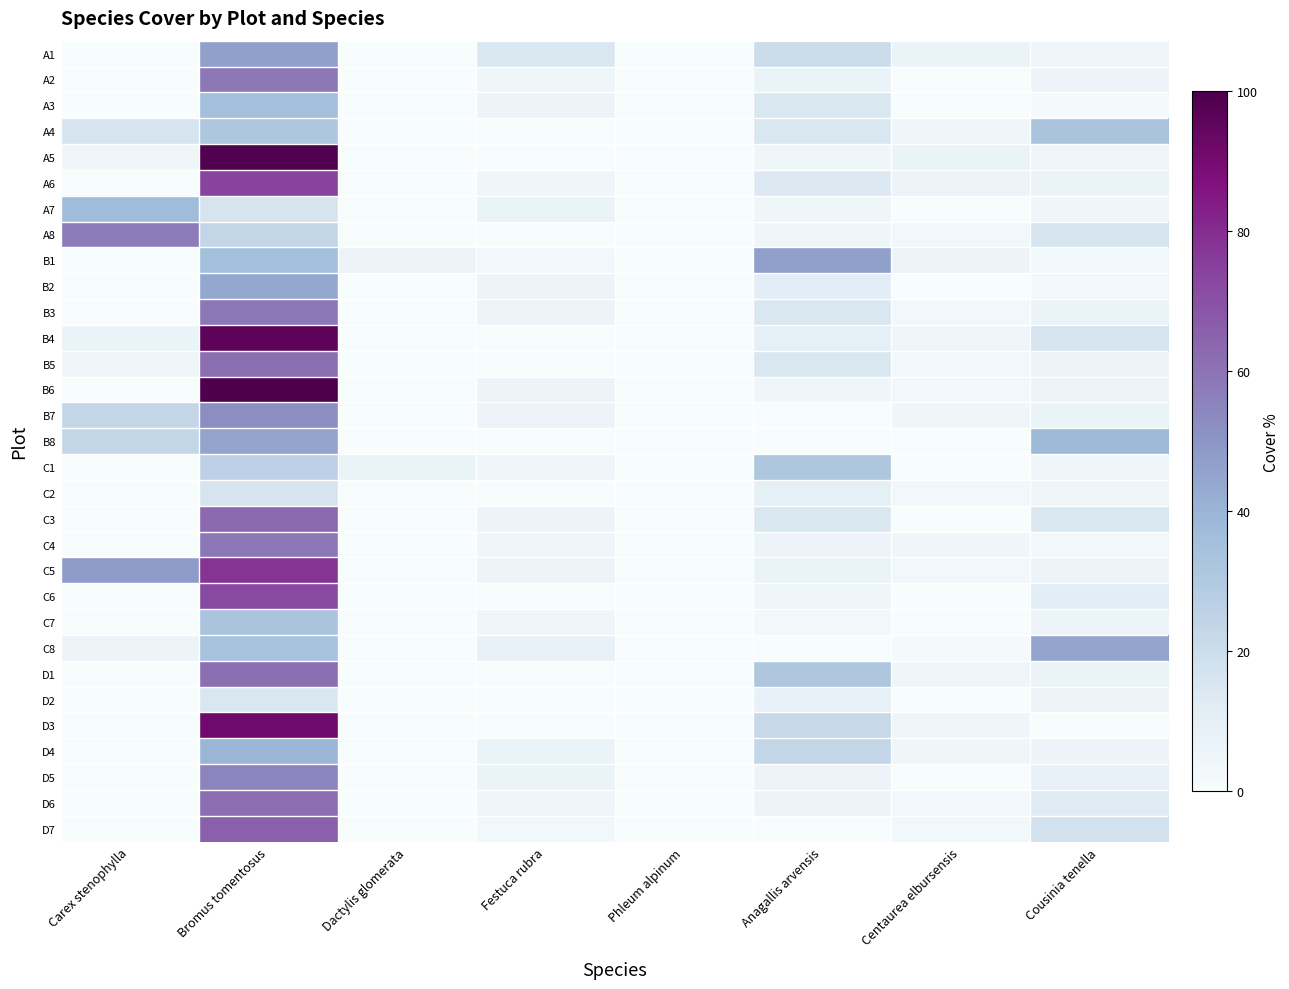

Reading left to right, extract all data points from this chart.

A1: Carex stenophylla=0.0	Bromus tomentosus=46.6	Dactylis glomerata=0.0	Festuca rubra=15.1	Phleum alpinum=0.0	Anagallis arvensis=20.5	Centaurea elbursensis=6.8	Cousinia tenella=4.1
A2: Carex stenophylla=0.0	Bromus tomentosus=58.9	Dactylis glomerata=0.0	Festuca rubra=4.1	Phleum alpinum=0.0	Anagallis arvensis=6.8	Centaurea elbursensis=0.0	Cousinia tenella=5.5
A3: Carex stenophylla=0.0	Bromus tomentosus=35.6	Dactylis glomerata=0.0	Festuca rubra=5.5	Phleum alpinum=0.0	Anagallis arvensis=15.1	Centaurea elbursensis=0.0	Cousinia tenella=1.4
A4: Carex stenophylla=16.4	Bromus tomentosus=31.5	Dactylis glomerata=0.0	Festuca rubra=0.0	Phleum alpinum=0.0	Anagallis arvensis=15.1	Centaurea elbursensis=4.1	Cousinia tenella=32.9
A5: Carex stenophylla=4.1	Bromus tomentosus=98.6	Dactylis glomerata=0.0	Festuca rubra=0.0	Phleum alpinum=0.0	Anagallis arvensis=4.1	Centaurea elbursensis=6.8	Cousinia tenella=4.1
A6: Carex stenophylla=0.0	Bromus tomentosus=74.0	Dactylis glomerata=0.0	Festuca rubra=4.1	Phleum alpinum=0.0	Anagallis arvensis=13.7	Centaurea elbursensis=5.5	Cousinia tenella=6.8
A7: Carex stenophylla=37.0	Bromus tomentosus=16.4	Dactylis glomerata=0.0	Festuca rubra=6.8	Phleum alpinum=0.0	Anagallis arvensis=4.1	Centaurea elbursensis=0.0	Cousinia tenella=4.1
A8: Carex stenophylla=57.5	Bromus tomentosus=23.3	Dactylis glomerata=0.0	Festuca rubra=0.0	Phleum alpinum=0.0	Anagallis arvensis=4.1	Centaurea elbursensis=2.7	Cousinia tenella=16.4
B1: Carex stenophylla=0.0	Bromus tomentosus=35.6	Dactylis glomerata=5.5	Festuca rubra=2.7	Phleum alpinum=0.0	Anagallis arvensis=46.6	Centaurea elbursensis=5.5	Cousinia tenella=2.7
B2: Carex stenophylla=0.0	Bromus tomentosus=43.8	Dactylis glomerata=0.0	Festuca rubra=5.5	Phleum alpinum=0.0	Anagallis arvensis=11.0	Centaurea elbursensis=0.0	Cousinia tenella=2.7
B3: Carex stenophylla=0.0	Bromus tomentosus=58.9	Dactylis glomerata=0.0	Festuca rubra=5.5	Phleum alpinum=0.0	Anagallis arvensis=15.1	Centaurea elbursensis=2.7	Cousinia tenella=6.8
B4: Carex stenophylla=6.8	Bromus tomentosus=95.9	Dactylis glomerata=0.0	Festuca rubra=0.0	Phleum alpinum=0.0	Anagallis arvensis=9.6	Centaurea elbursensis=4.1	Cousinia tenella=16.4
B5: Carex stenophylla=4.1	Bromus tomentosus=61.6	Dactylis glomerata=0.0	Festuca rubra=0.0	Phleum alpinum=0.0	Anagallis arvensis=15.1	Centaurea elbursensis=2.7	Cousinia tenella=5.5
B6: Carex stenophylla=0.0	Bromus tomentosus=100.0	Dactylis glomerata=0.0	Festuca rubra=5.5	Phleum alpinum=0.0	Anagallis arvensis=4.1	Centaurea elbursensis=2.7	Cousinia tenella=5.5
B7: Carex stenophylla=23.3	Bromus tomentosus=52.1	Dactylis glomerata=0.0	Festuca rubra=5.5	Phleum alpinum=0.0	Anagallis arvensis=0.0	Centaurea elbursensis=4.1	Cousinia tenella=6.8
B8: Carex stenophylla=23.3	Bromus tomentosus=45.2	Dactylis glomerata=0.0	Festuca rubra=0.0	Phleum alpinum=0.0	Anagallis arvensis=0.0	Centaurea elbursensis=0.0	Cousinia tenella=38.4
C1: Carex stenophylla=0.0	Bromus tomentosus=26.0	Dactylis glomerata=6.8	Festuca rubra=4.1	Phleum alpinum=0.0	Anagallis arvensis=31.5	Centaurea elbursensis=0.0	Cousinia tenella=4.1
C2: Carex stenophylla=0.0	Bromus tomentosus=16.4	Dactylis glomerata=0.0	Festuca rubra=0.0	Phleum alpinum=0.0	Anagallis arvensis=9.6	Centaurea elbursensis=2.7	Cousinia tenella=4.1
C3: Carex stenophylla=0.0	Bromus tomentosus=63.0	Dactylis glomerata=0.0	Festuca rubra=5.5	Phleum alpinum=0.0	Anagallis arvensis=15.1	Centaurea elbursensis=0.0	Cousinia tenella=15.1
C4: Carex stenophylla=0.0	Bromus tomentosus=58.9	Dactylis glomerata=0.0	Festuca rubra=4.1	Phleum alpinum=0.0	Anagallis arvensis=5.5	Centaurea elbursensis=4.1	Cousinia tenella=2.7
C5: Carex stenophylla=47.9	Bromus tomentosus=78.1	Dactylis glomerata=0.0	Festuca rubra=5.5	Phleum alpinum=0.0	Anagallis arvensis=6.8	Centaurea elbursensis=2.7	Cousinia tenella=5.5
C6: Carex stenophylla=0.0	Bromus tomentosus=72.6	Dactylis glomerata=0.0	Festuca rubra=0.0	Phleum alpinum=0.0	Anagallis arvensis=4.1	Centaurea elbursensis=0.0	Cousinia tenella=11.0
C7: Carex stenophylla=0.0	Bromus tomentosus=32.9	Dactylis glomerata=0.0	Festuca rubra=4.1	Phleum alpinum=0.0	Anagallis arvensis=2.7	Centaurea elbursensis=0.0	Cousinia tenella=5.5
C8: Carex stenophylla=5.5	Bromus tomentosus=34.2	Dactylis glomerata=0.0	Festuca rubra=8.2	Phleum alpinum=0.0	Anagallis arvensis=0.0	Centaurea elbursensis=1.4	Cousinia tenella=45.2
D1: Carex stenophylla=0.0	Bromus tomentosus=61.6	Dactylis glomerata=0.0	Festuca rubra=0.0	Phleum alpinum=0.0	Anagallis arvensis=31.5	Centaurea elbursensis=4.1	Cousinia tenella=6.8
D2: Carex stenophylla=0.0	Bromus tomentosus=15.1	Dactylis glomerata=0.0	Festuca rubra=0.0	Phleum alpinum=0.0	Anagallis arvensis=8.2	Centaurea elbursensis=0.0	Cousinia tenella=5.5
D3: Carex stenophylla=0.0	Bromus tomentosus=91.8	Dactylis glomerata=0.0	Festuca rubra=0.0	Phleum alpinum=0.0	Anagallis arvensis=21.9	Centaurea elbursensis=4.1	Cousinia tenella=0.0
D4: Carex stenophylla=0.0	Bromus tomentosus=39.7	Dactylis glomerata=0.0	Festuca rubra=6.8	Phleum alpinum=0.0	Anagallis arvensis=23.3	Centaurea elbursensis=4.1	Cousinia tenella=5.5
D5: Carex stenophylla=0.0	Bromus tomentosus=54.8	Dactylis glomerata=0.0	Festuca rubra=6.8	Phleum alpinum=0.0	Anagallis arvensis=5.5	Centaurea elbursensis=0.0	Cousinia tenella=8.2
D6: Carex stenophylla=0.0	Bromus tomentosus=61.6	Dactylis glomerata=0.0	Festuca rubra=4.1	Phleum alpinum=0.0	Anagallis arvensis=5.5	Centaurea elbursensis=2.7	Cousinia tenella=12.3
D7: Carex stenophylla=0.0	Bromus tomentosus=65.8	Dactylis glomerata=0.0	Festuca rubra=2.7	Phleum alpinum=0.0	Anagallis arvensis=0.0	Centaurea elbursensis=2.7	Cousinia tenella=17.8